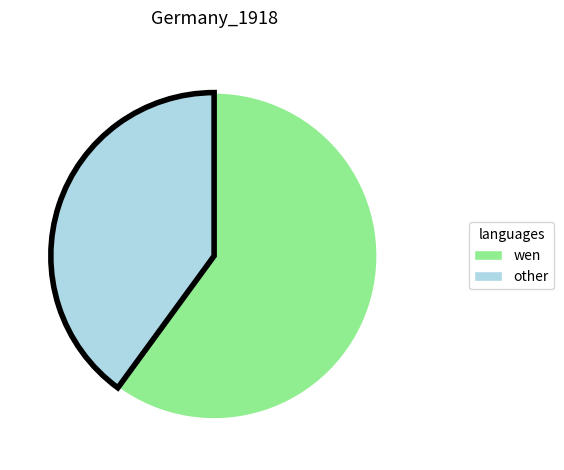

Is there a majority slice in this chart?

Yes